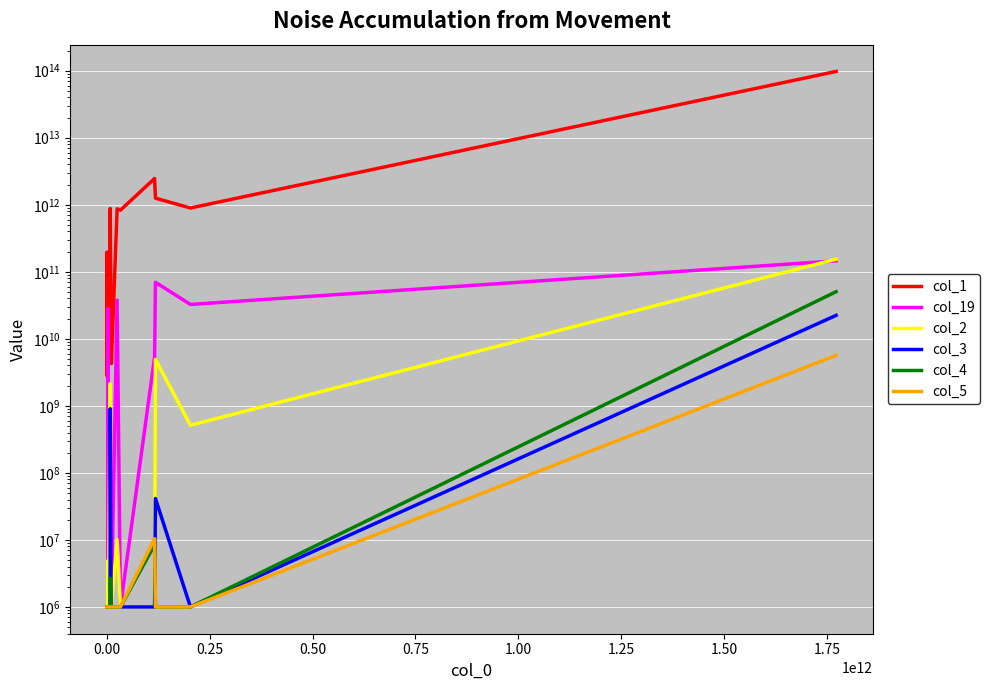

True or false: col_4 and col_19 cross at least once.

False